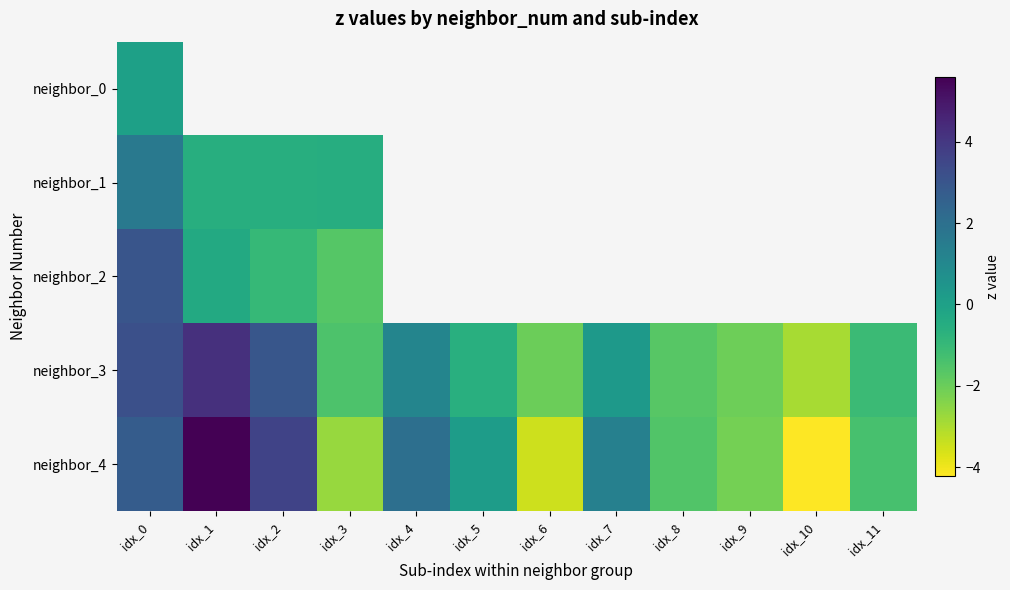

What is the difference between the neighbor_4 values at idx_3 and idx_5?

2.9